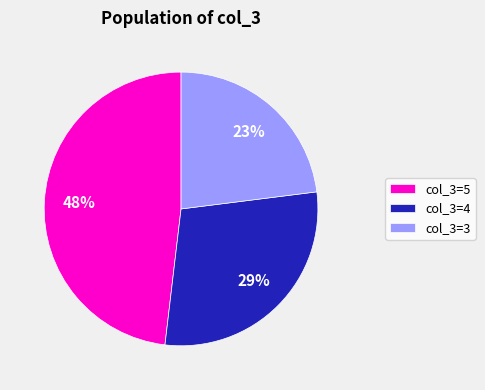

To the nearest percent, what is the difference between the largest and smallest slice percentages?

25%